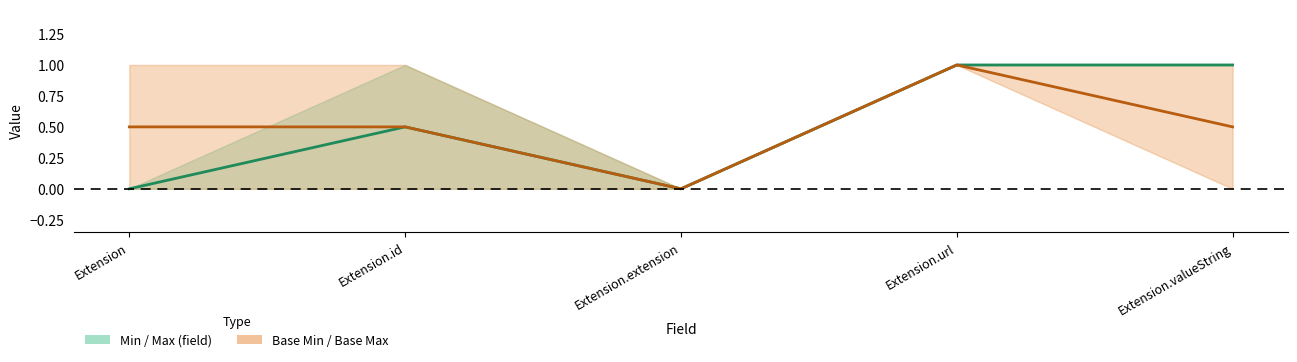

Is it true that Max equals 0 at Extension?

True